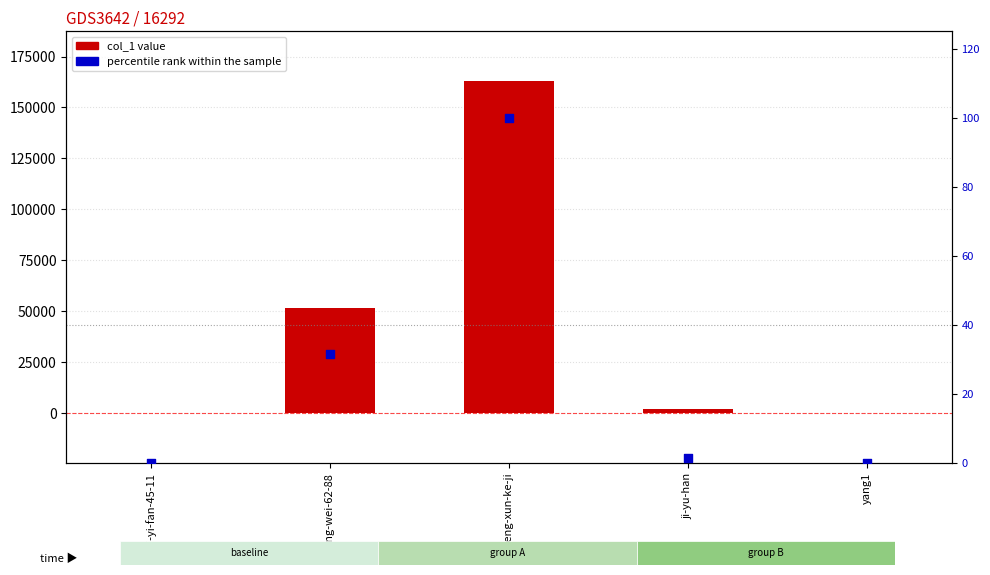

Which series contains the highest Y value?

col_1